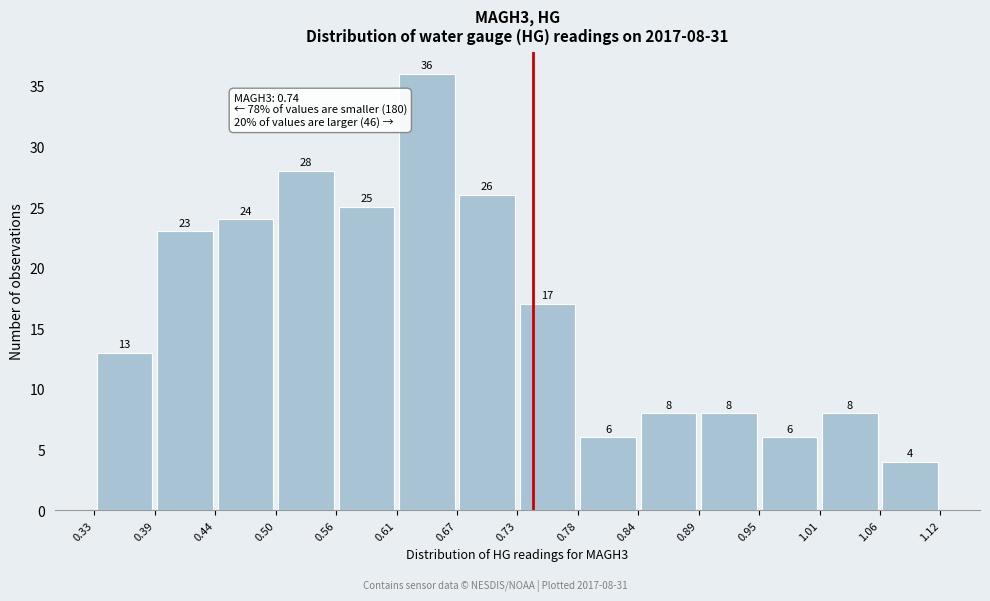

Over which range of the x-axis is the bar tallest?

0.61 to 0.67